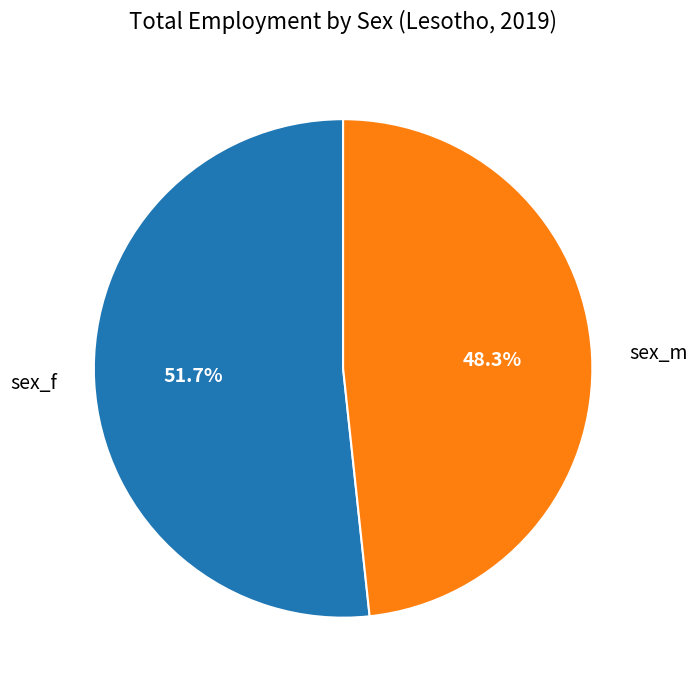

What percentage is NOT represented by sex_f?

48.3%